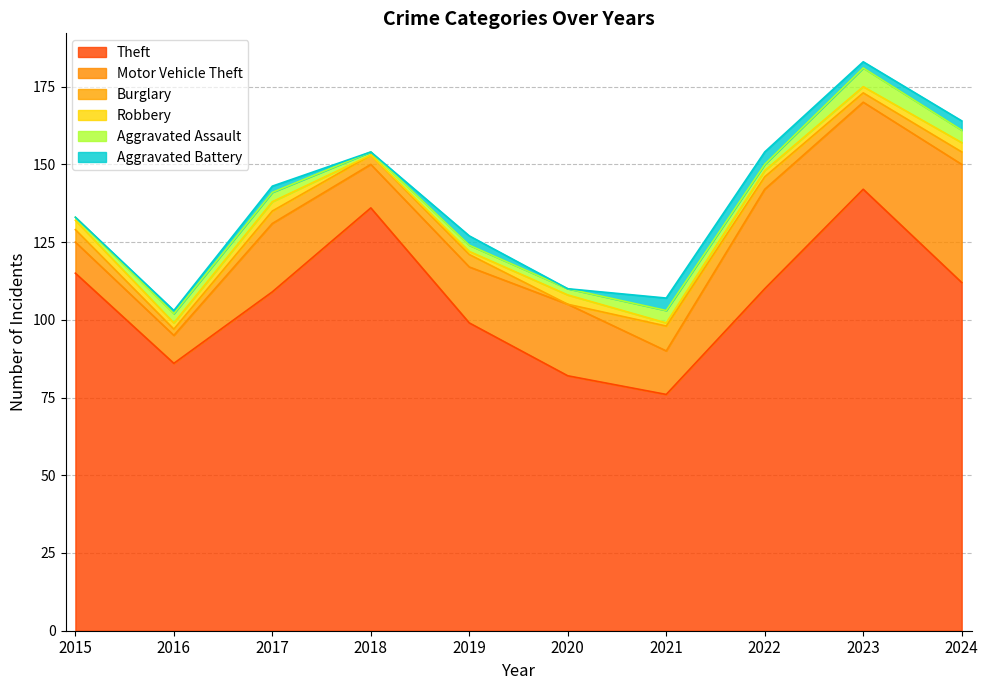

Where does the Robbery series first go above 2?

2015